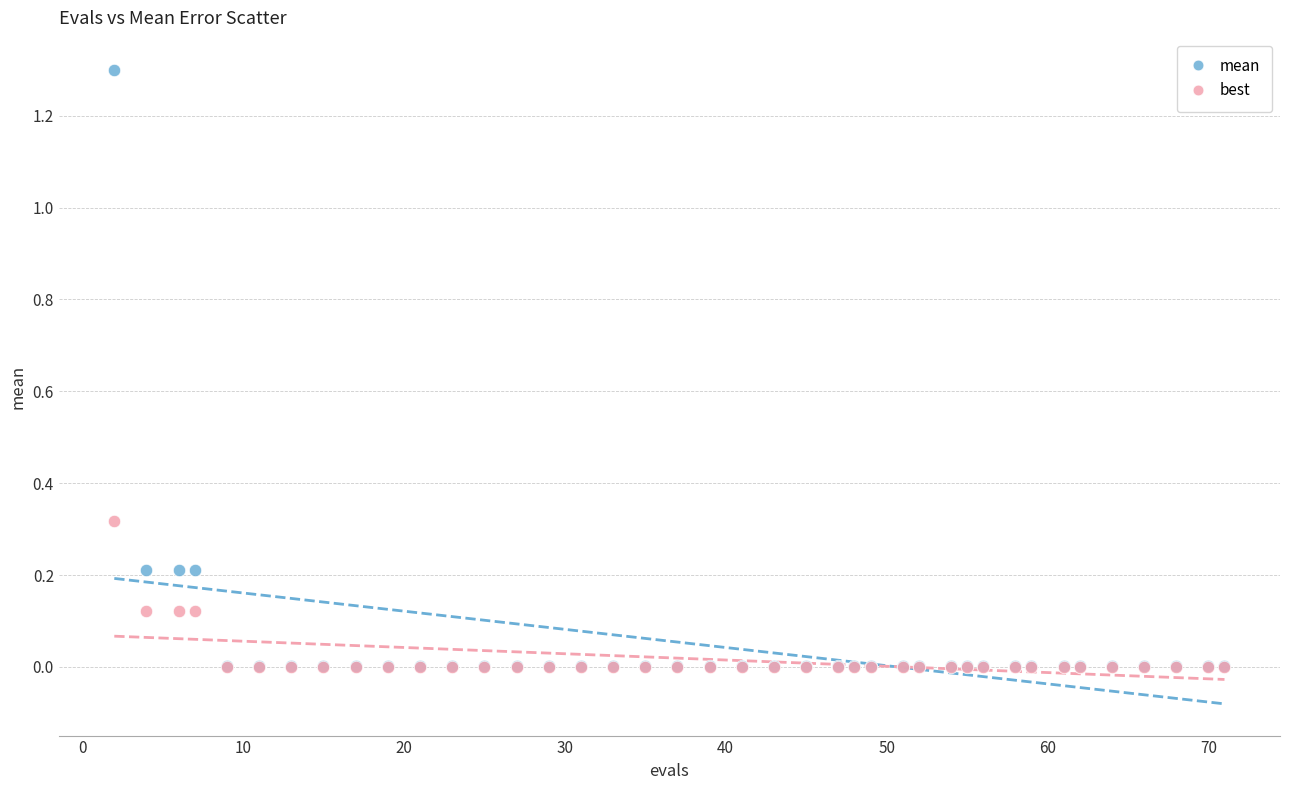

What are all the series names shown in the legend?

mean, best